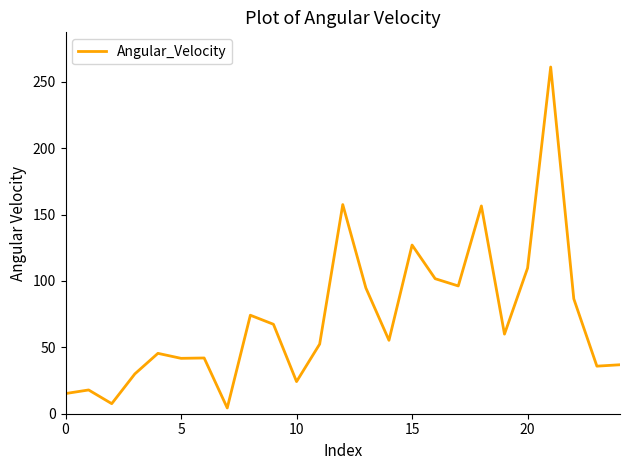

What is the difference between the maximum and minimum values?

256.7